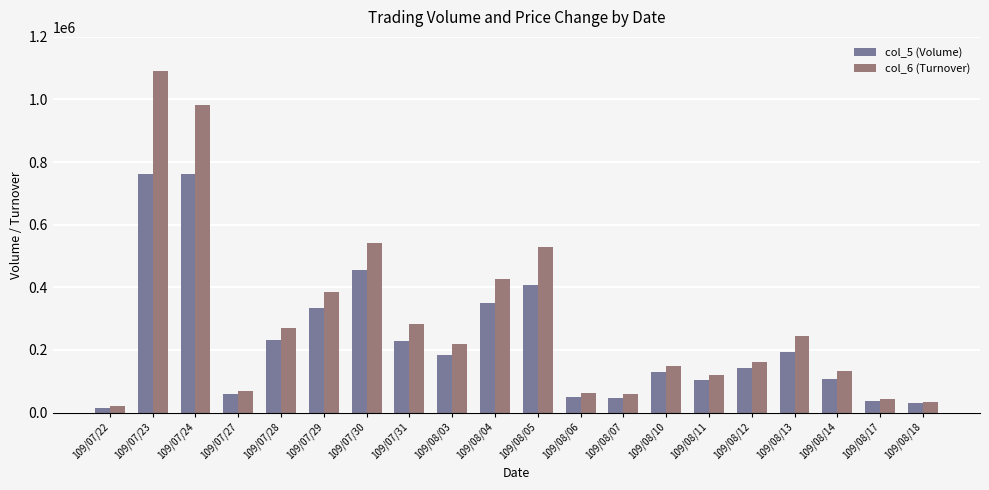

What is the label of the 18th bar from the left?

109/08/14